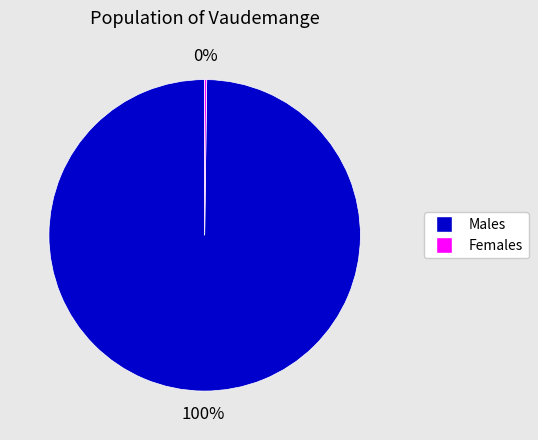

To the nearest percent, what is the average slice percentage?

50%